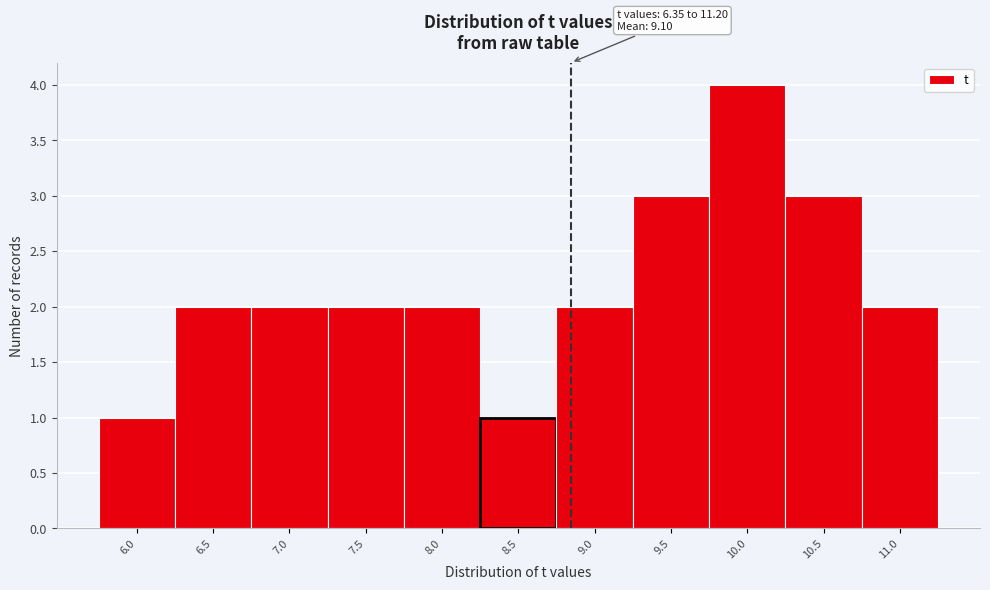

Reading right to left, list all the values displayed in this chart.

11.0=2	10.5=3	10.0=4	9.5=3	9.0=2	8.5=1	8.0=2	7.5=2	7.0=2	6.5=2	6.0=1